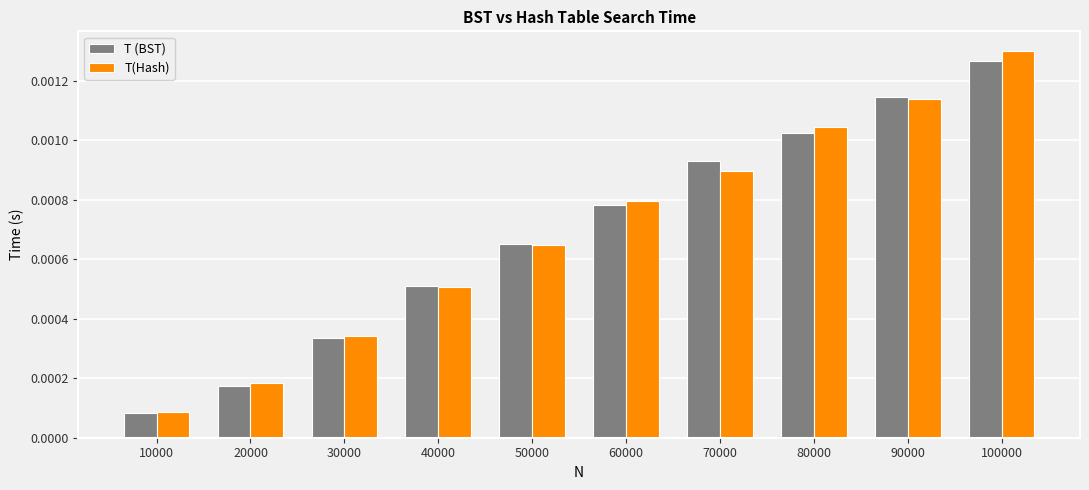

At which category is the sum across all series the highest?

100000